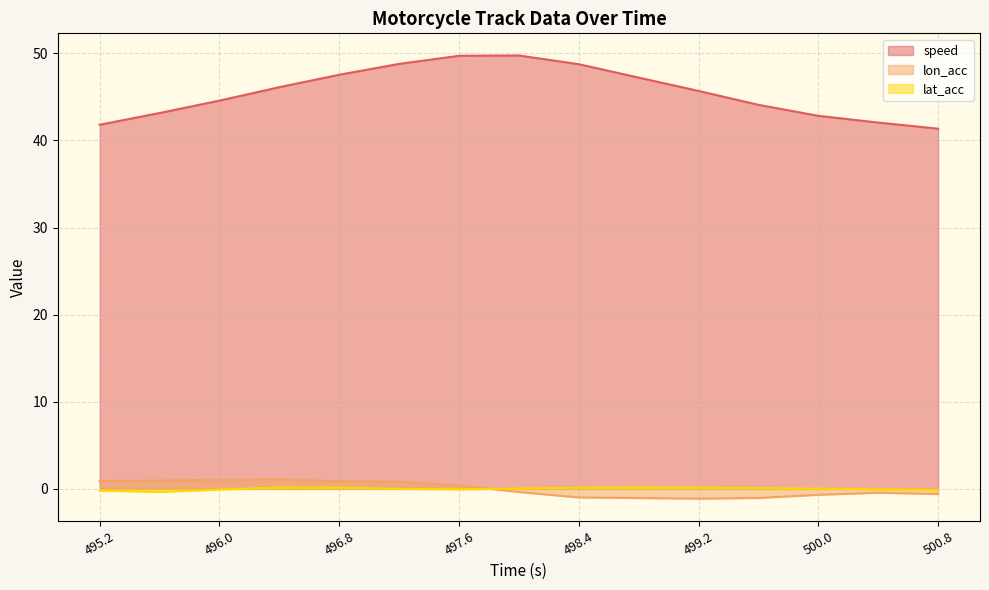

How many lines are shown in the chart?

3